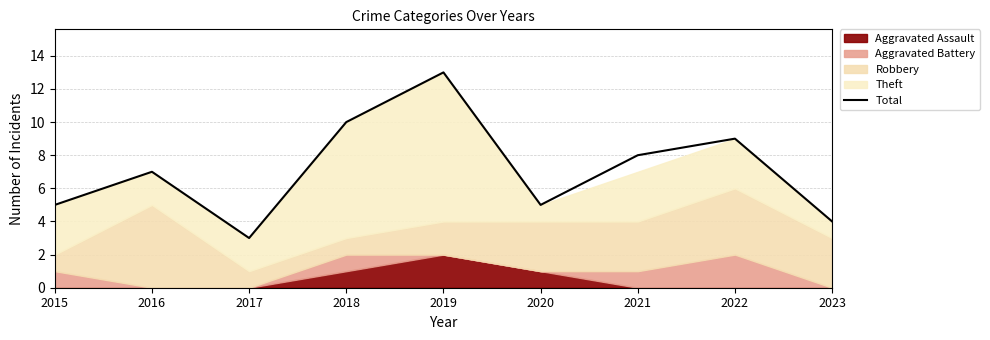

Is it true that the value at 2018 is 10?

True